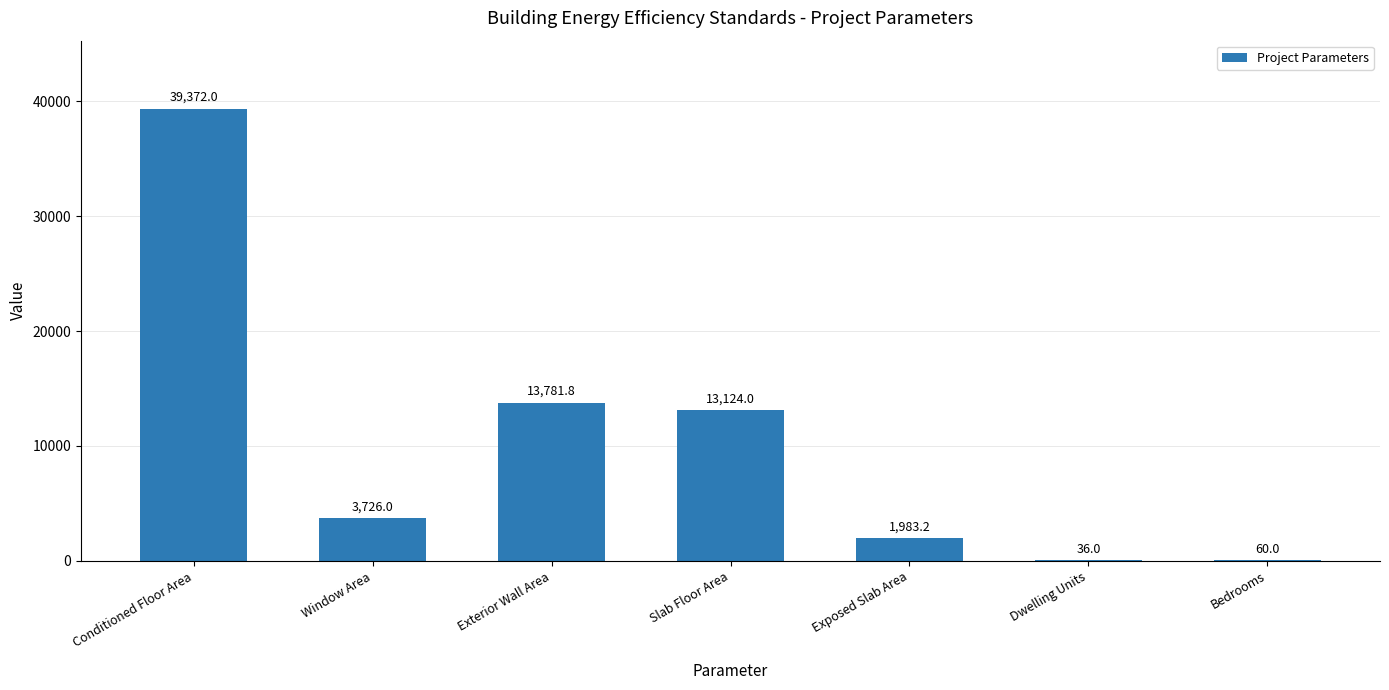

What is the change in value from Exposed Slab Area to Bedrooms?

-1923.2